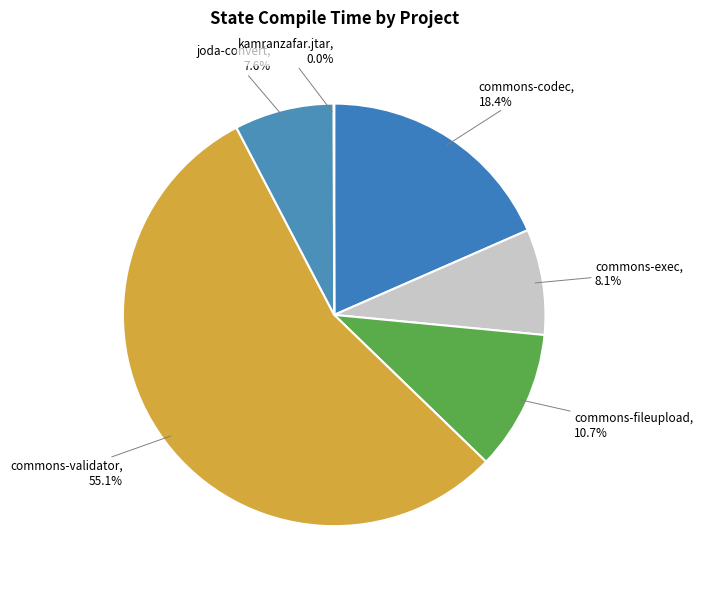

Do commons-codec and joda-convert together represent more than half of the pie?

No